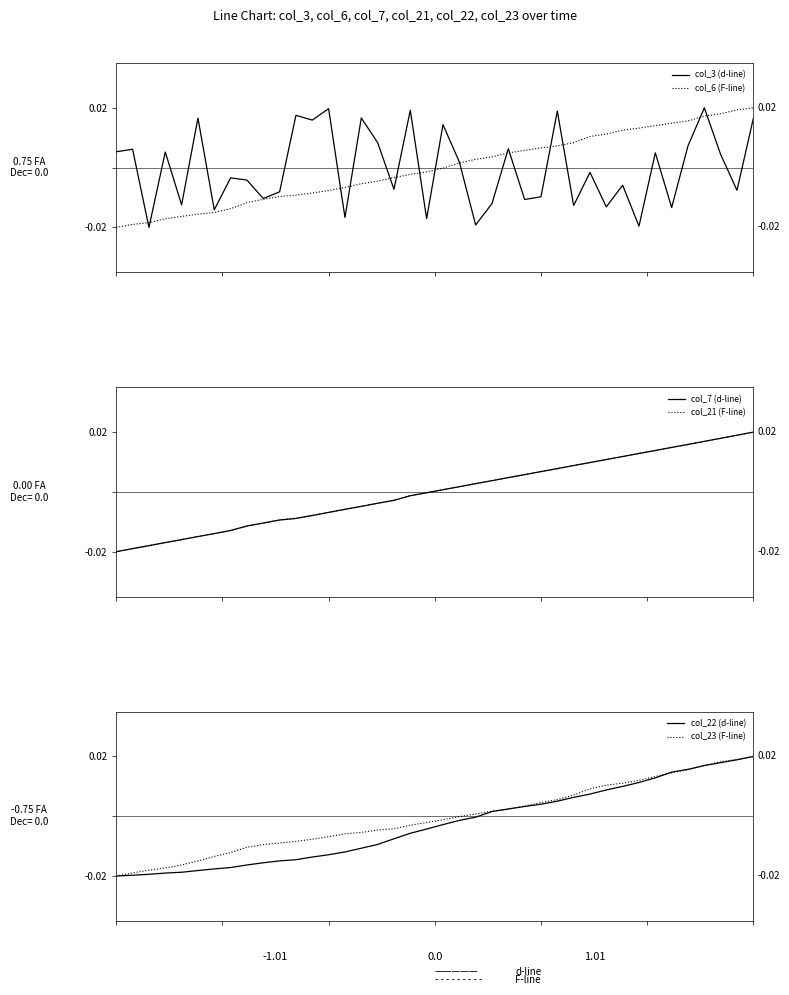

At how many categories does at least one series exceed 0?

30